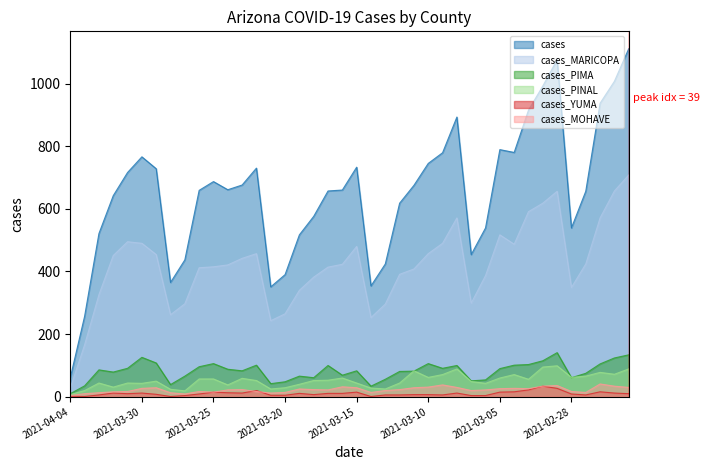

Which series has the largest total across all categories?

cases